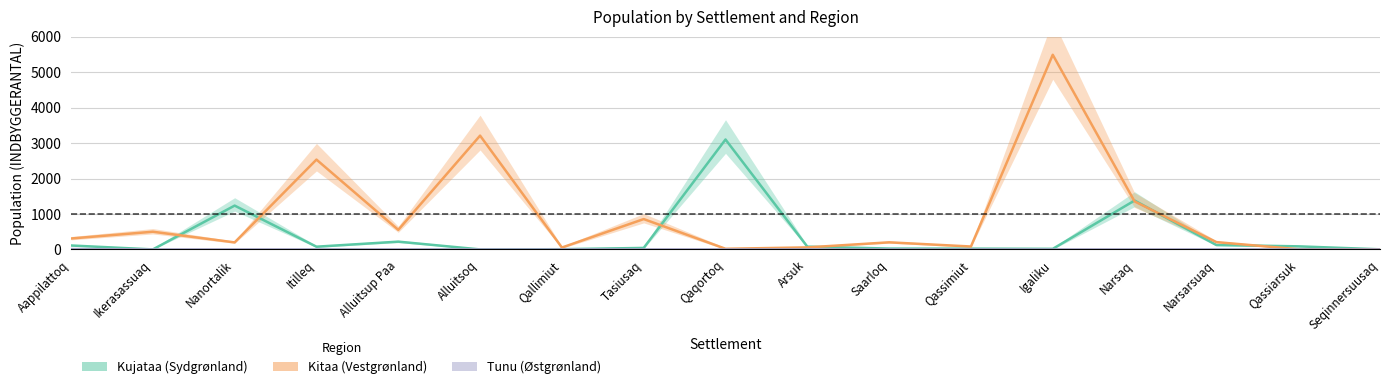

What is the sum of all Kitaa (Vestgrønland) values?

15625